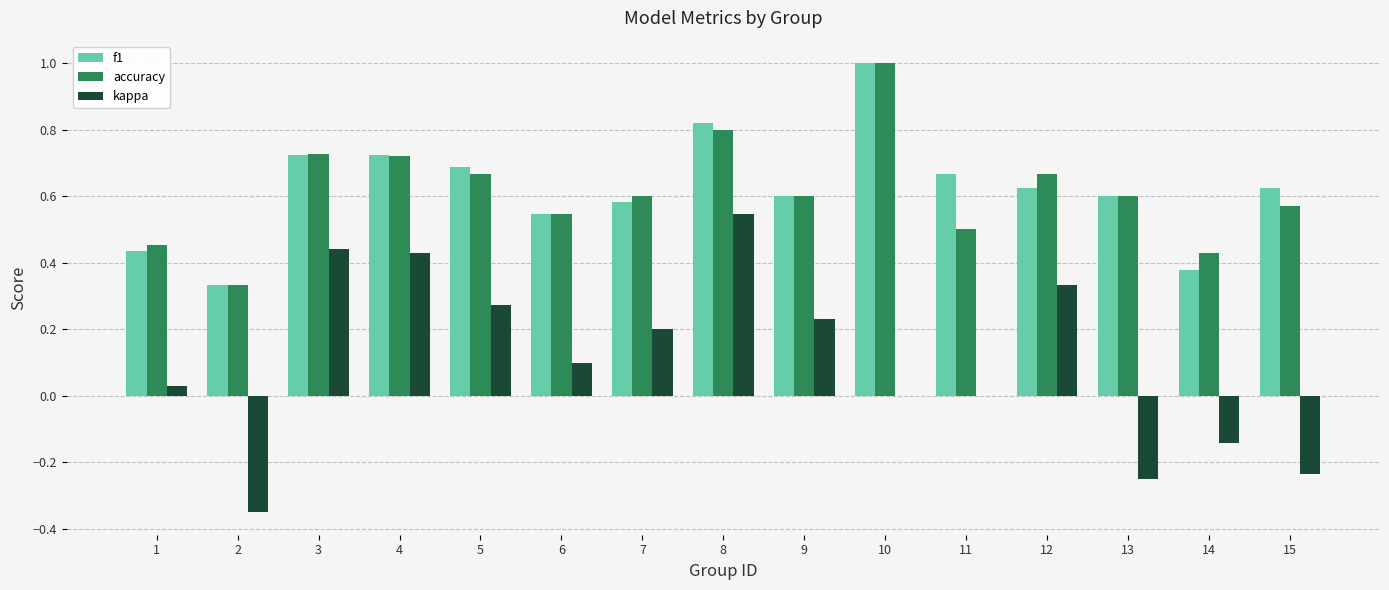

At which category is the sum across all series the highest?

8